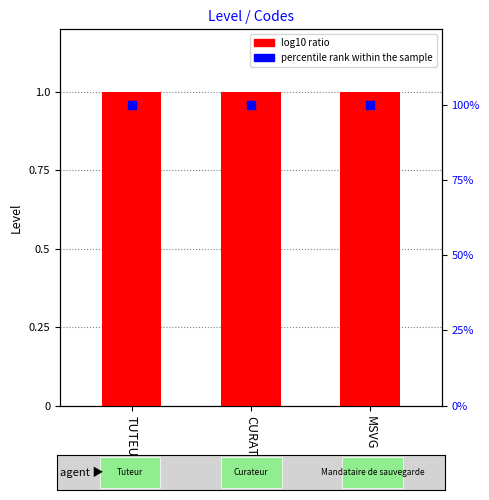

Which series reaches the maximum Y coordinate?

percentile rank within the sample